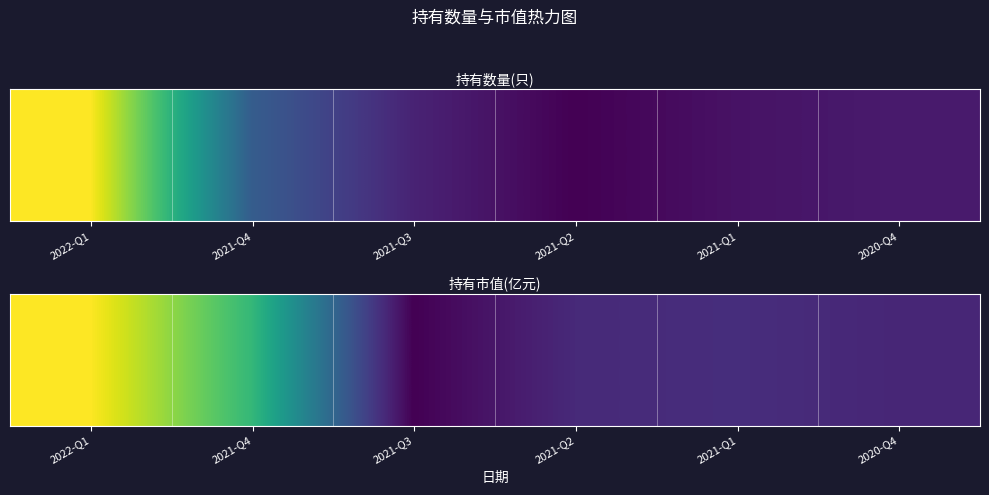

What is the sum of all values?

2.0